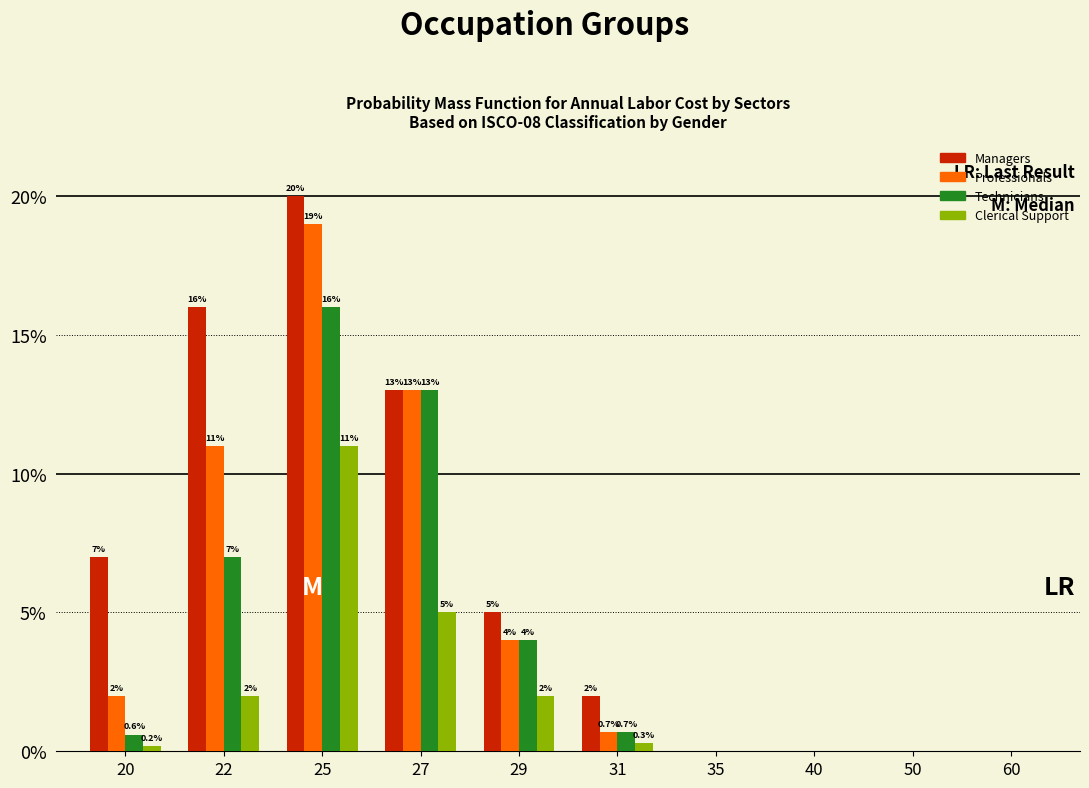

What are all the series names shown in the legend?

Managers, Professionals, Technicians, Clerical Support